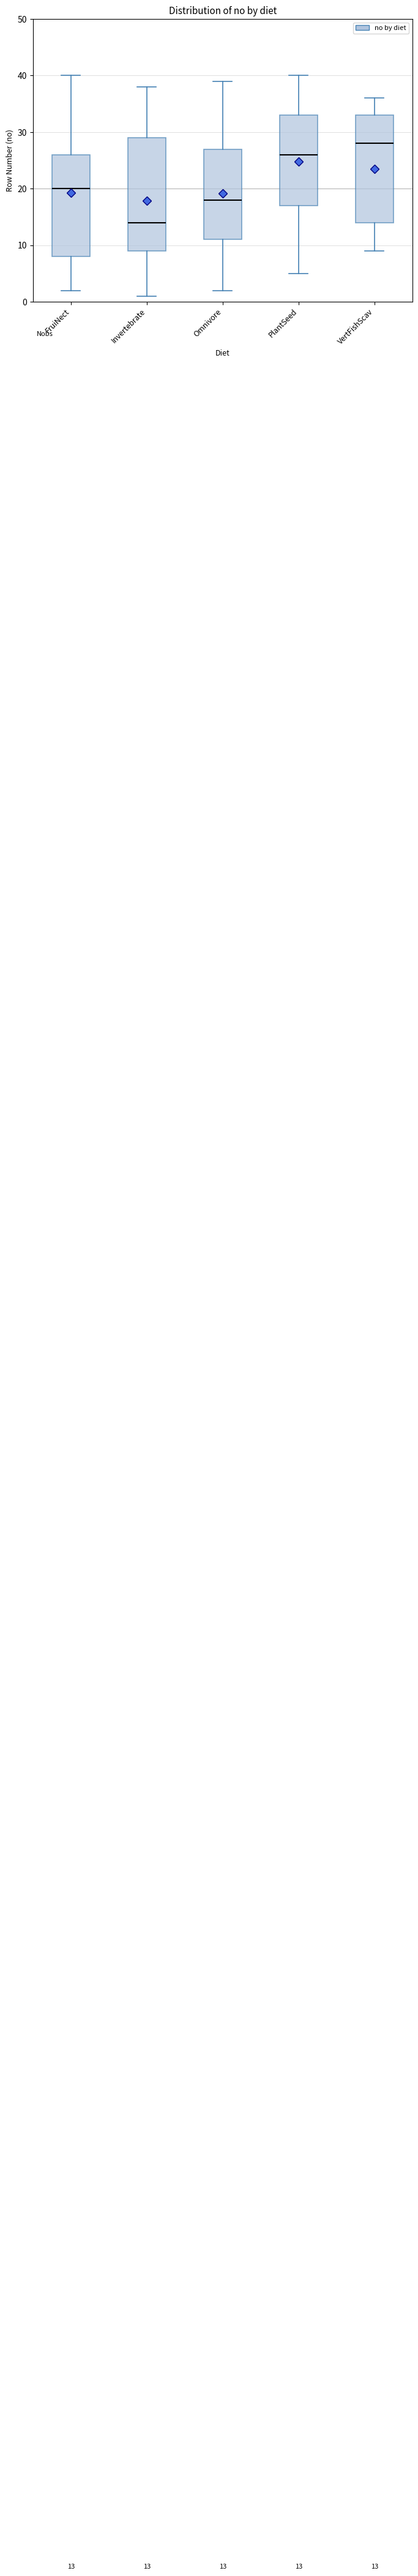

Which box's median line is the highest?

VertFishScav